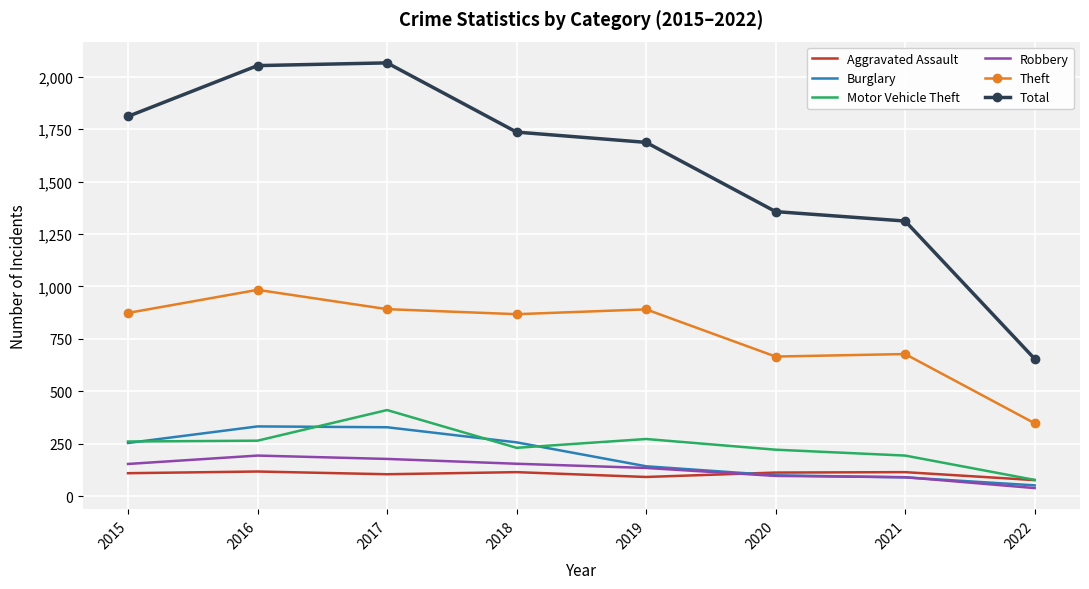

At which category does Motor Vehicle Theft reach its first local peak?

2017